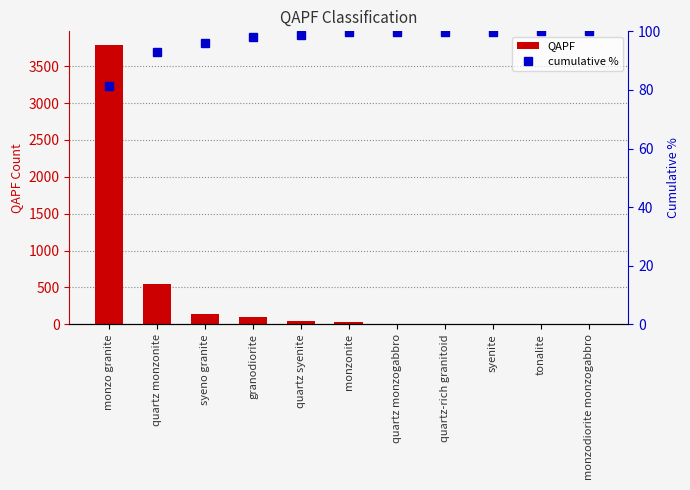

At how many categories does at least one series exceed 2495?

1